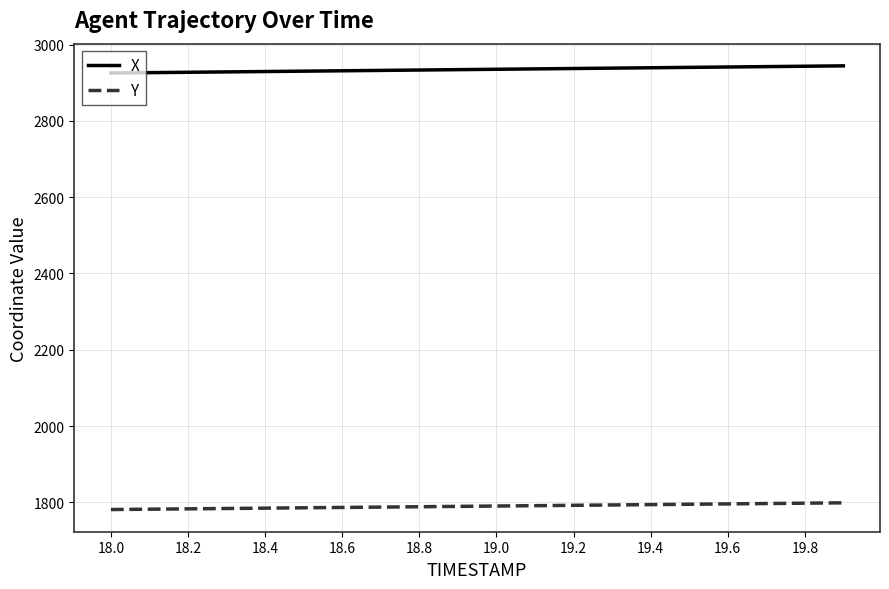

What is the minimum value for Y?

1781.1